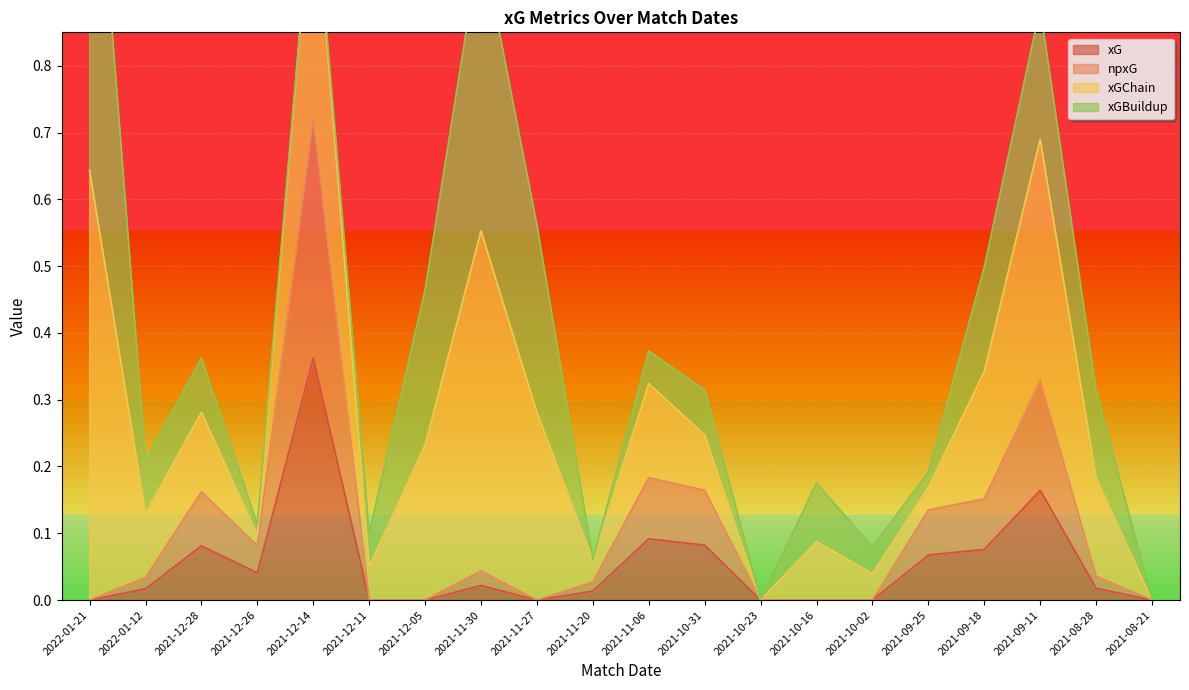

True or false: xG has a value of -0.2 at 2021-12-05.

False